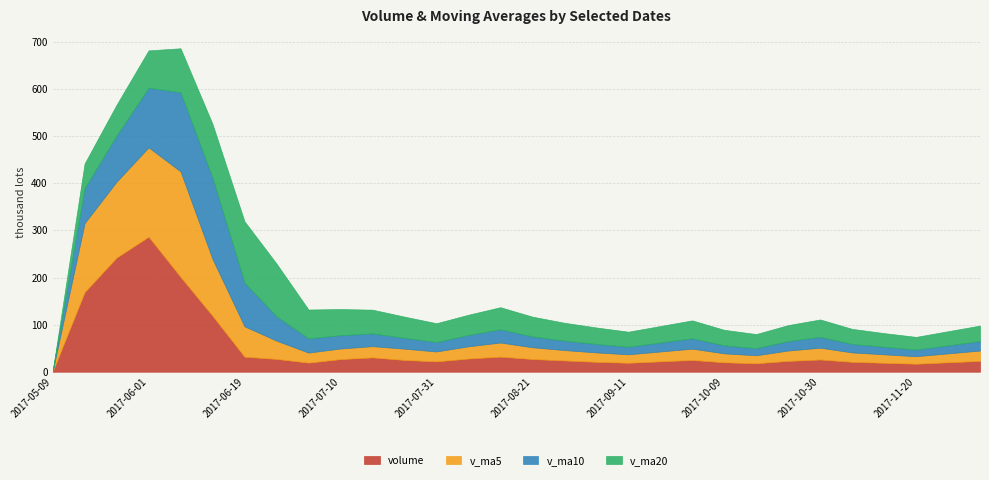

What is the sum of the volume values at 2017-09-11 and 2017-09-04?

40000.0